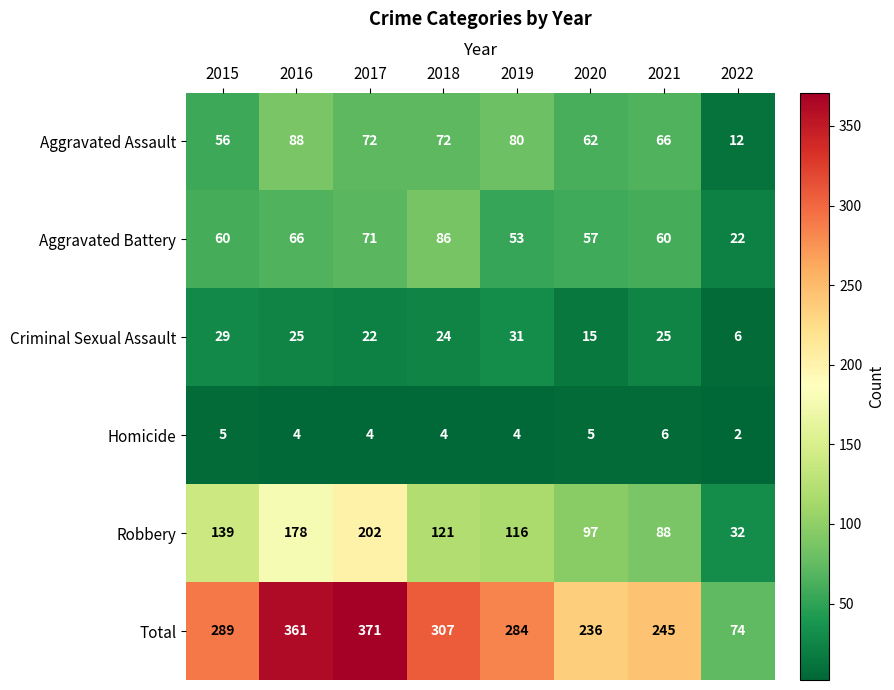

True or false: Total has a value of 245 at 2021.

True